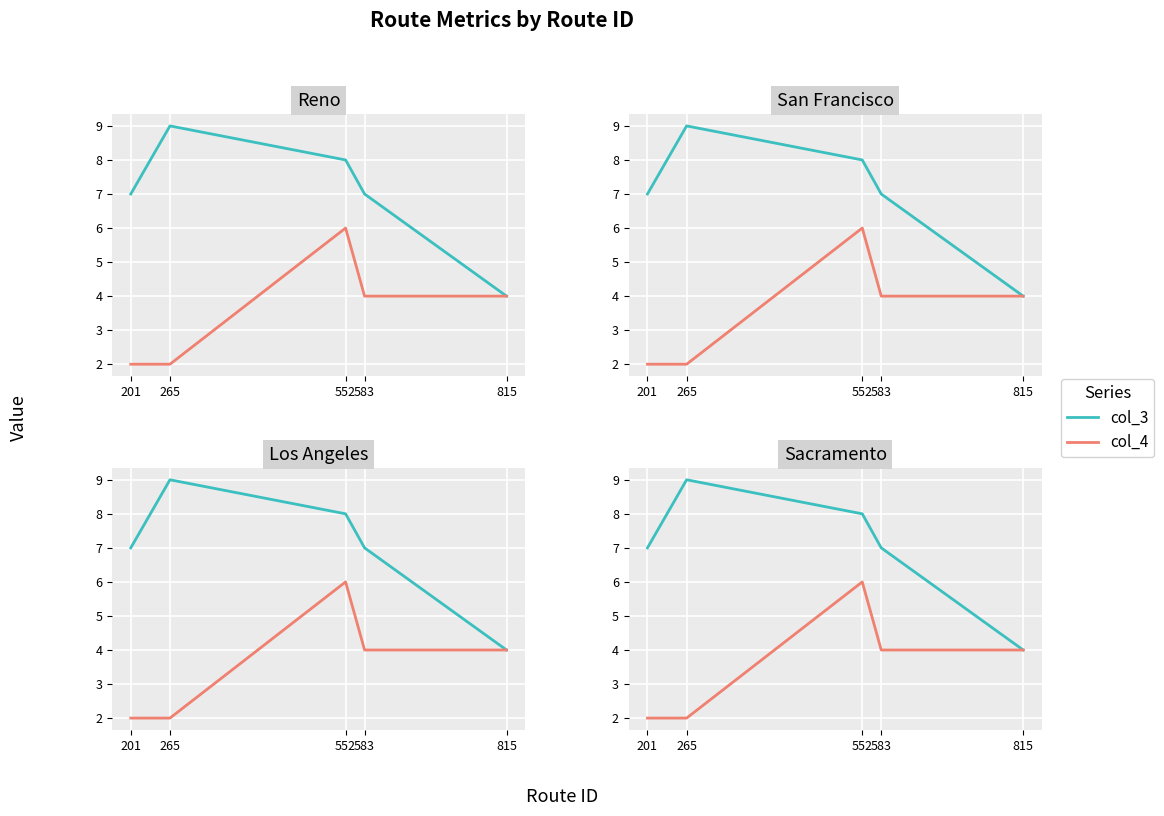

Rank the categories by col_4 value from highest to lowest.

552, 583, 815, 201, 265